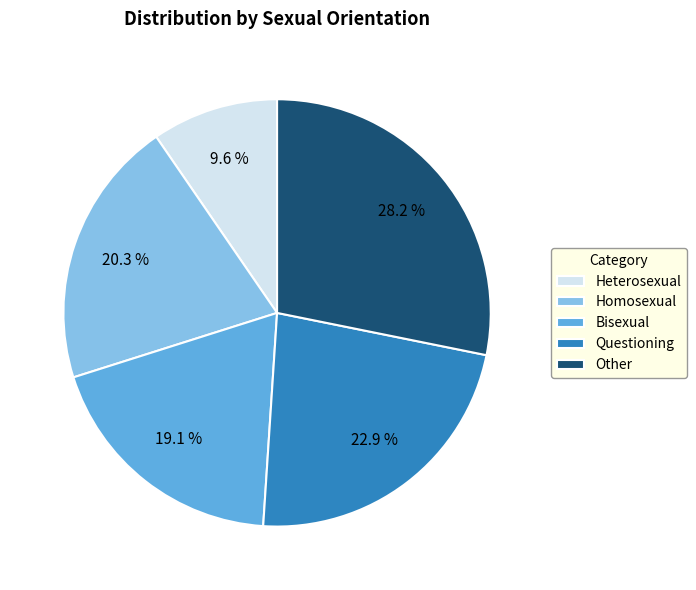

Does Questioning represent more than half of the total?

No